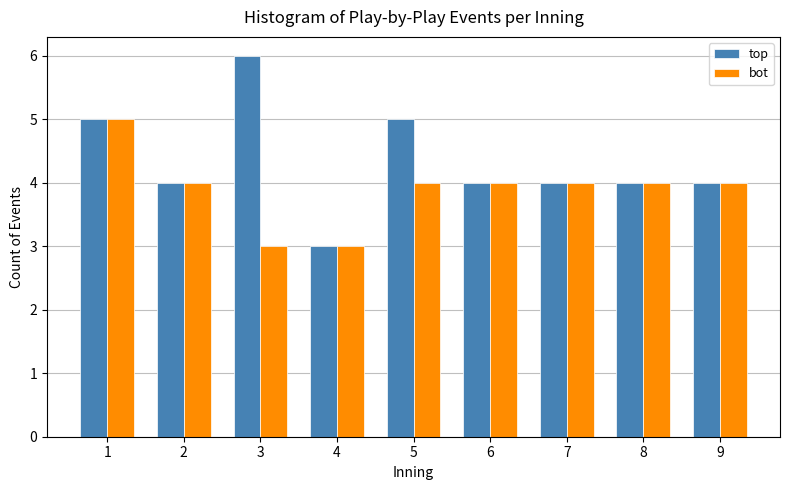

Reading left to right, extract all data points from this chart.

top: 5	4	6	3	5	4	4	4	4
bot: 5	4	3	3	4	4	4	4	4